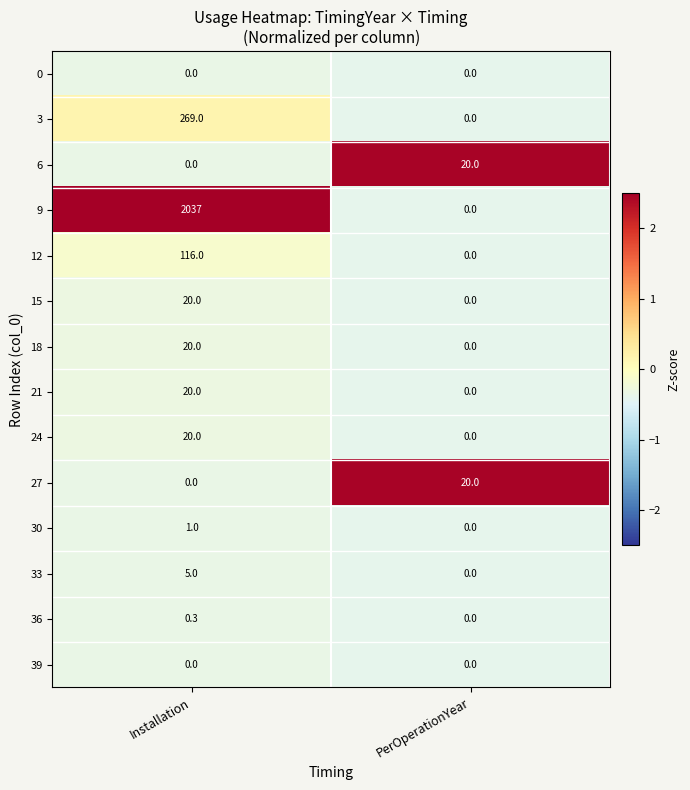

What is the sum of the 24 values at Installation and PerOperationYear?

20.0